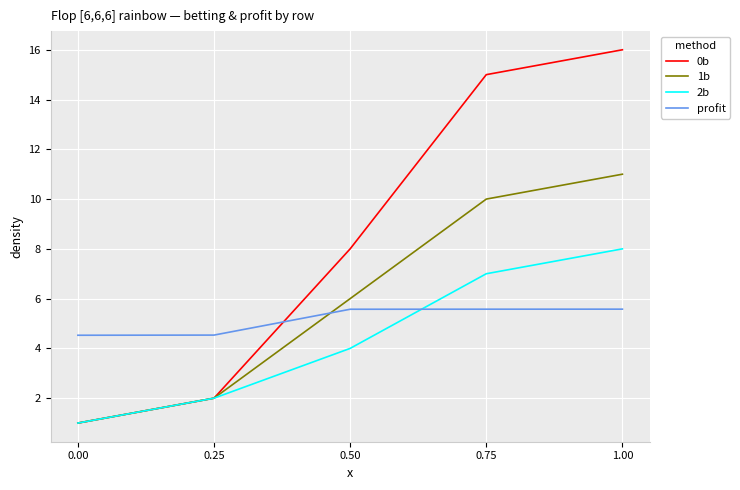

Reading right to left, list all the values displayed in this chart.

0b: 16.0	15.0	8.0	2.0	1.0
1b: 11.0	10.0	6.0	2.0	1.0
2b: 8.0	7.0	4.0	2.0	1.0
profit: 5.6	5.6	5.6	4.5	4.5